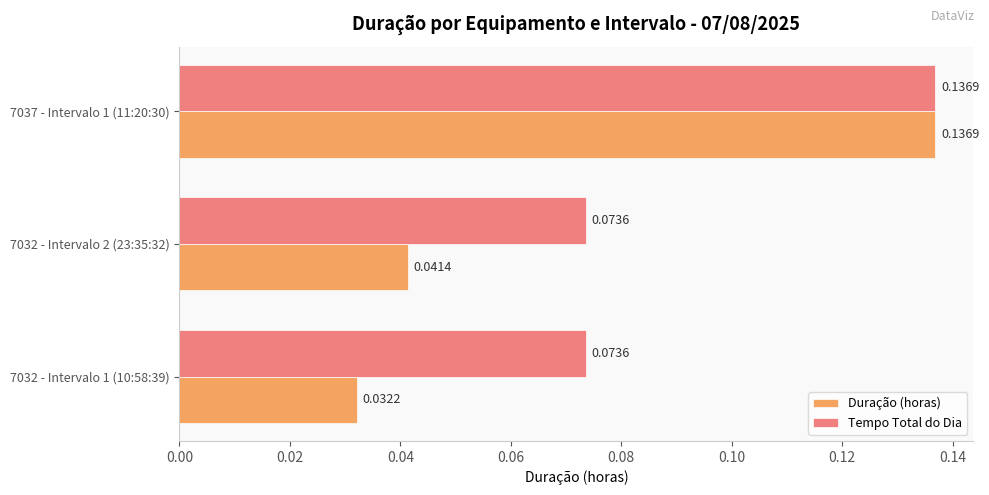

List the series in order of their overall mean, highest first.

Tempo Total do Dia, Duração (horas)